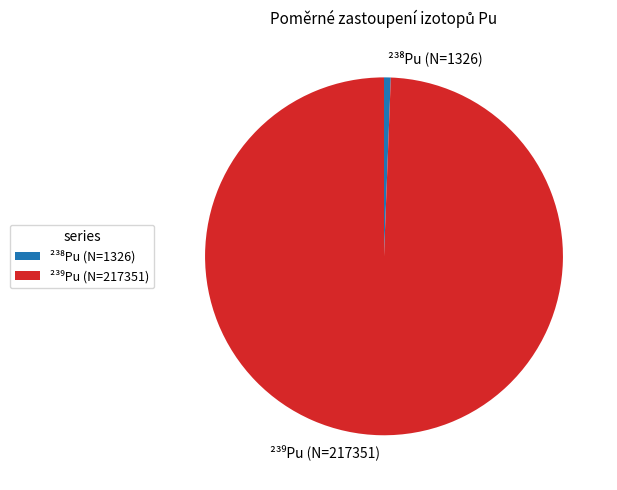

Does any single category account for the majority?

Yes